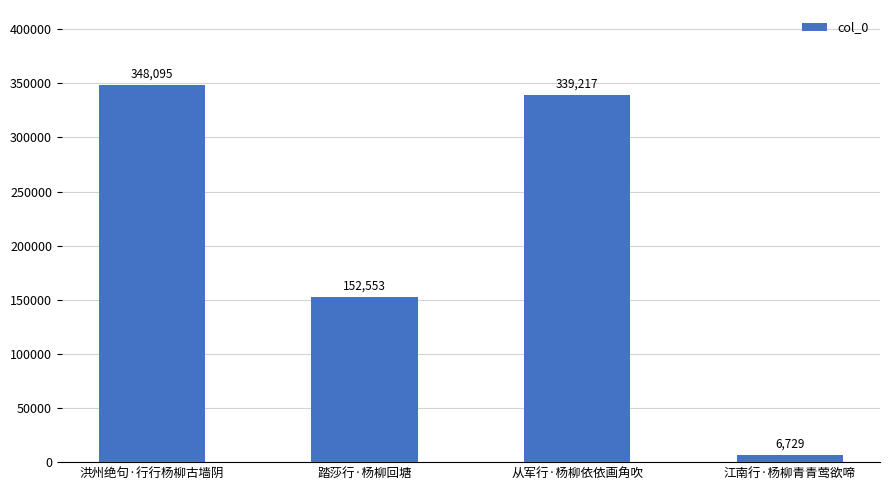

Count the number of data series in this chart.

1